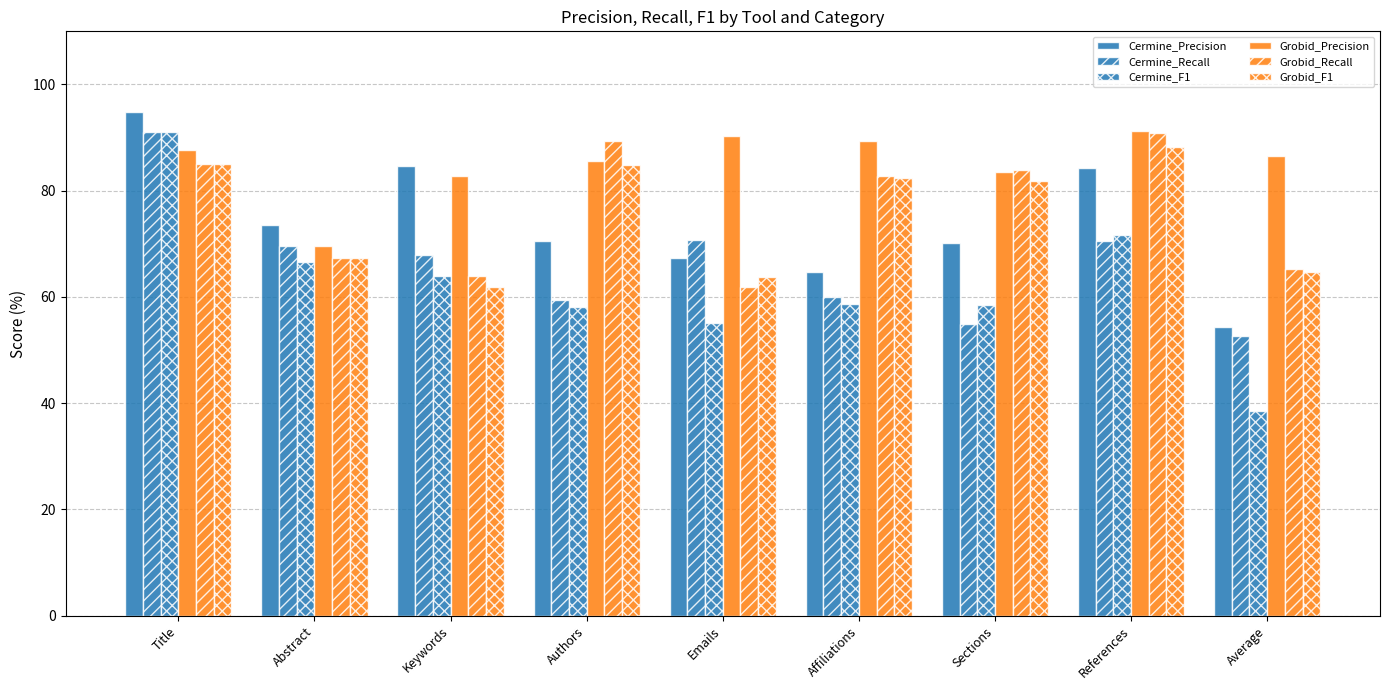

The value of Grobid_Recall at Authors is 89.3. True or false?

True